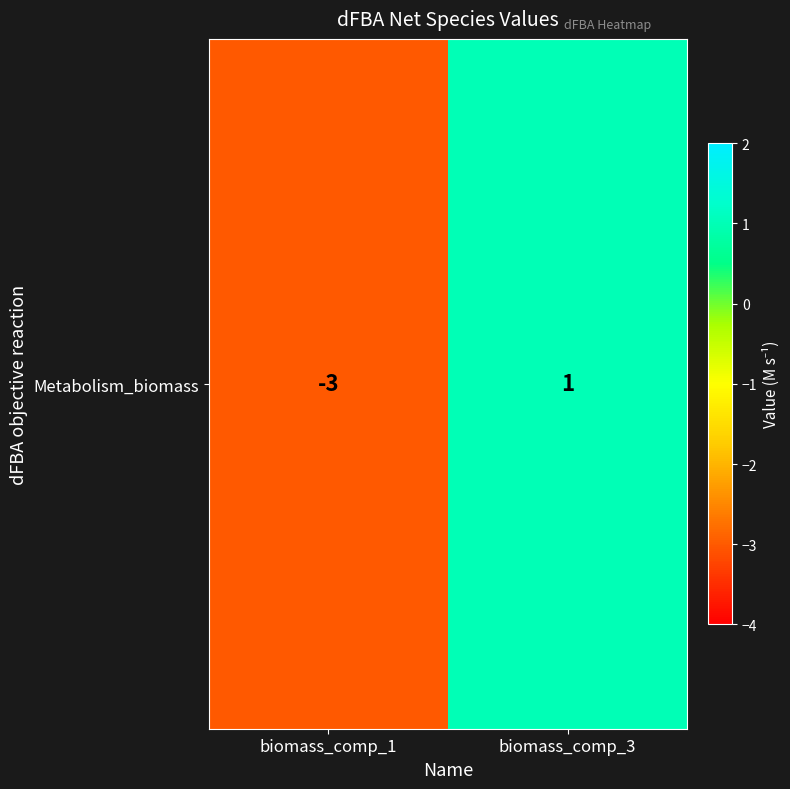

The chart shows a value of -3 at biomass_comp_1. True or false?

True